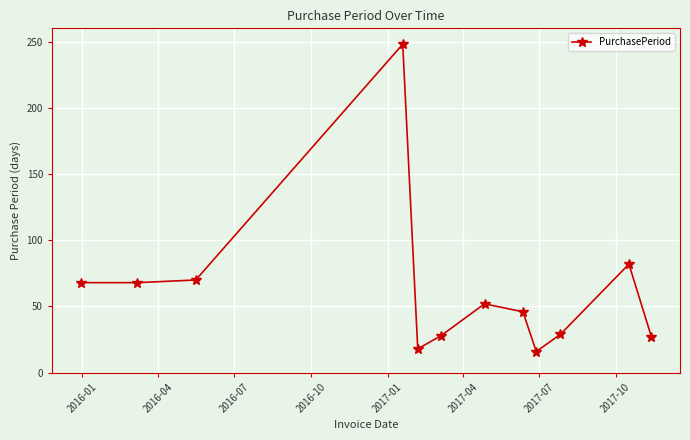

What is the value of the 8th point from the left?

46